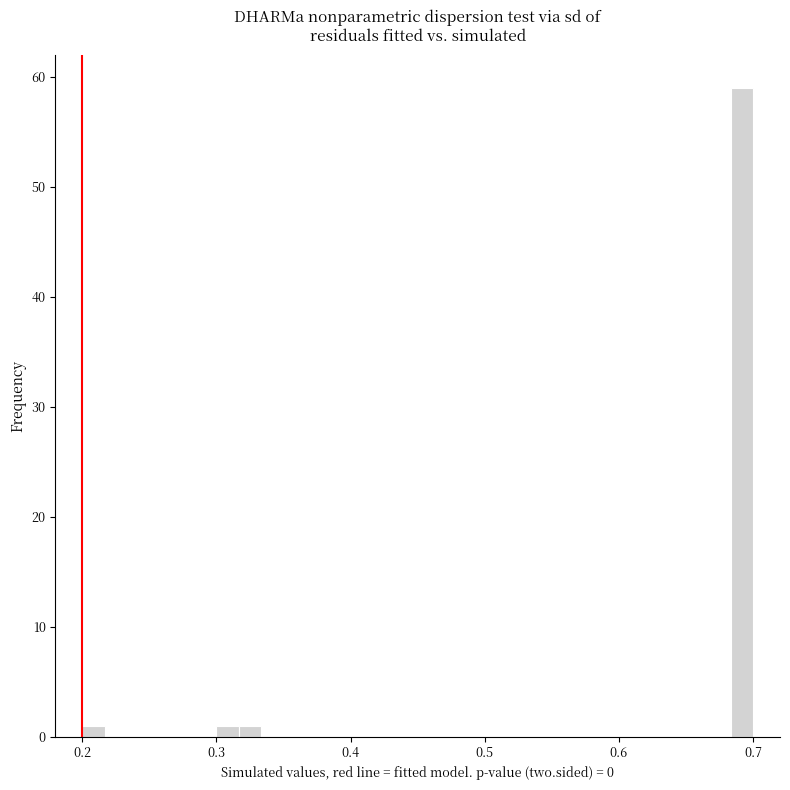

Around what value on the x-axis is the tallest bar? Give the approximate position of its centre, as read against the axis.

0.69